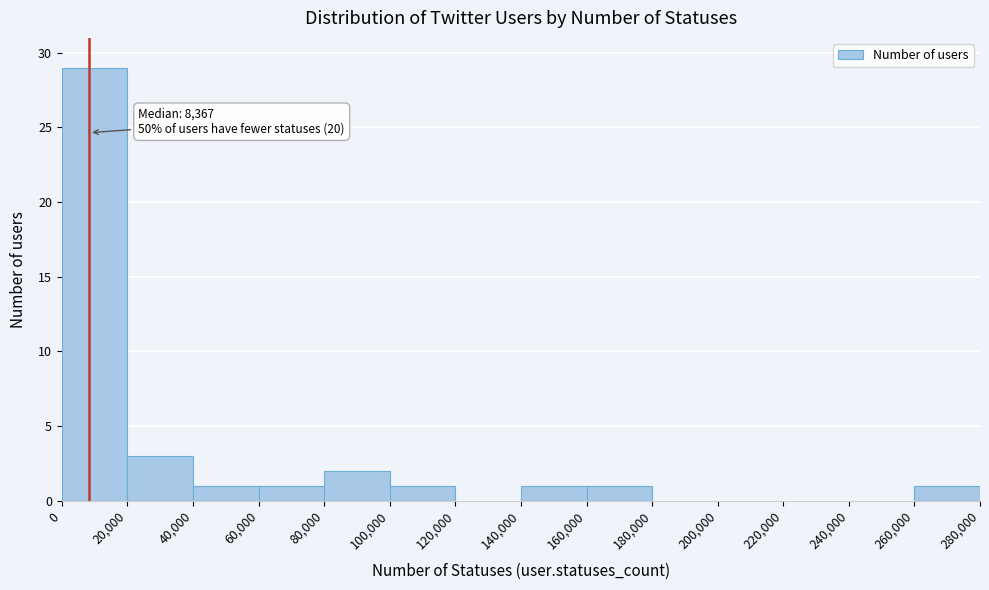

Which range on the x-axis has the tallest bar?

0 to 20,000